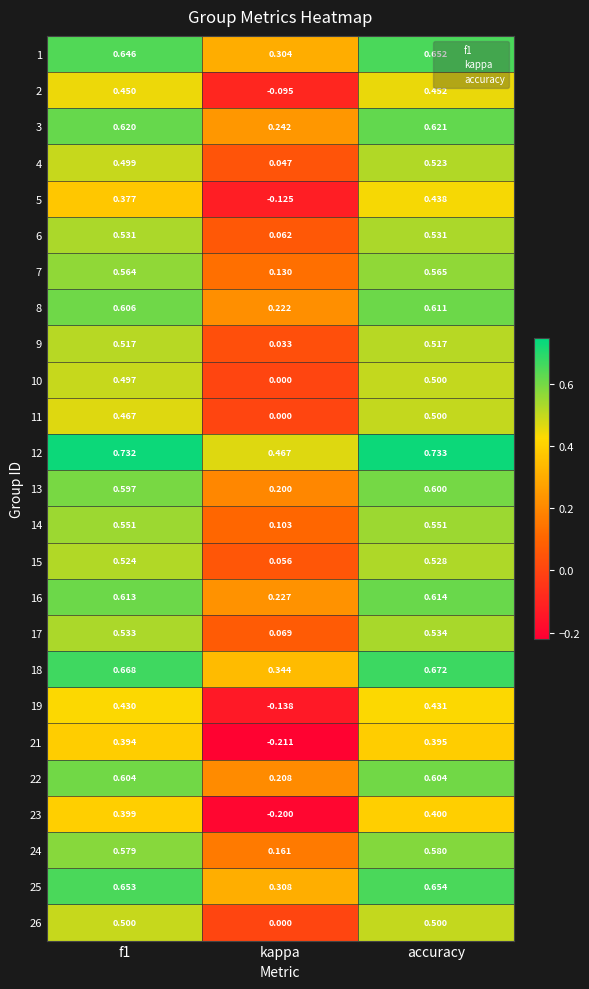

Count the number of data series in this chart.

25